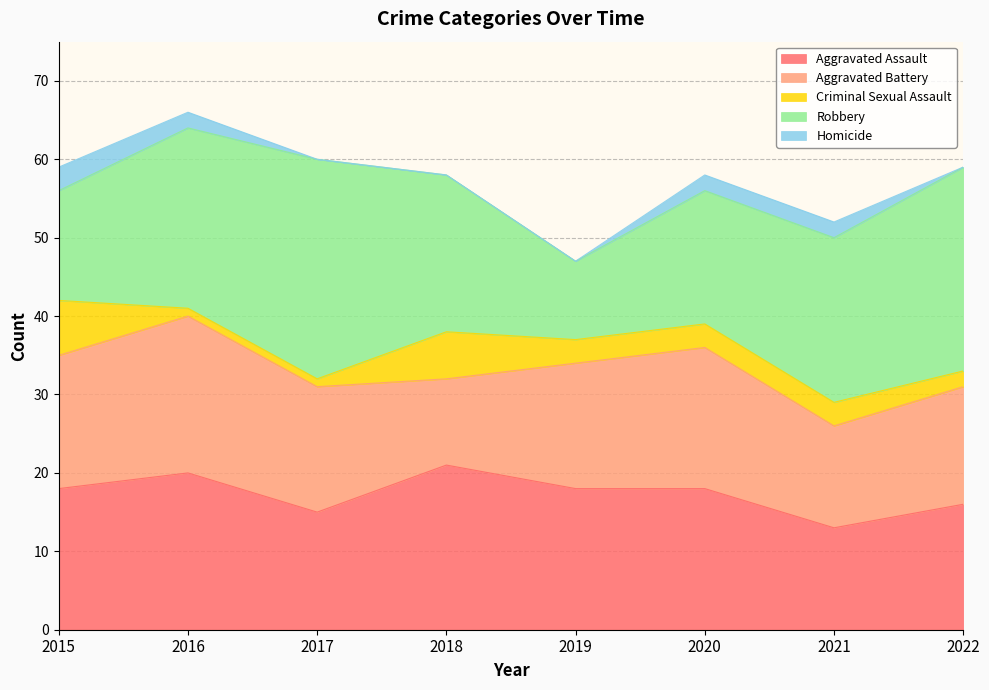

Which category has the lowest value in the Criminal Sexual Assault series?

2016